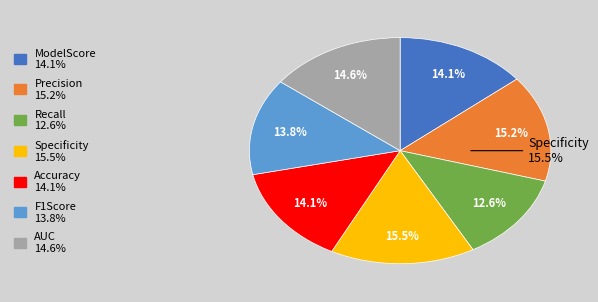

Which has a higher value, AUC or Accuracy?

AUC